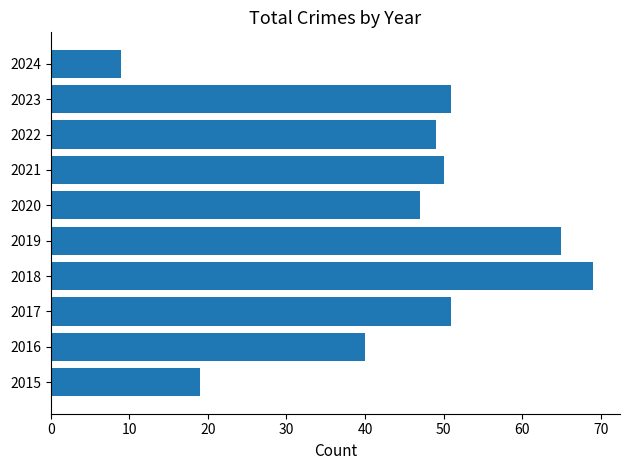

The chart shows a value of 19 at 2018. True or false?

False